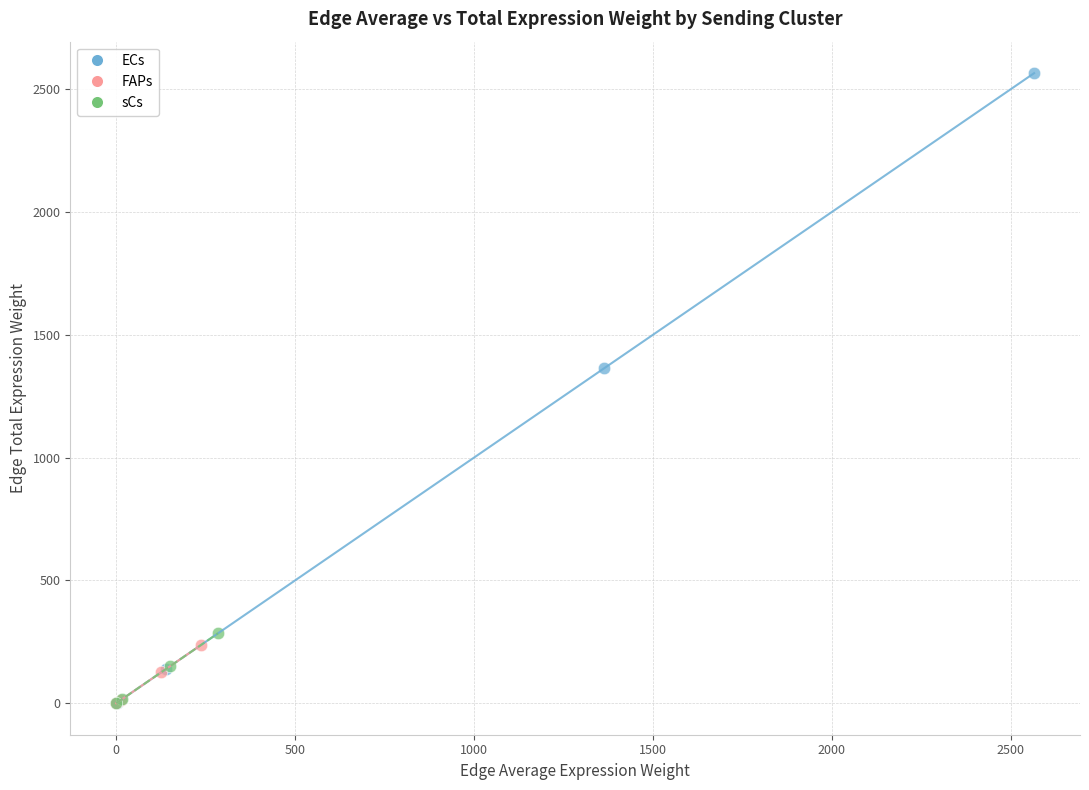

Which series has the widest spread of Y values?

ECs